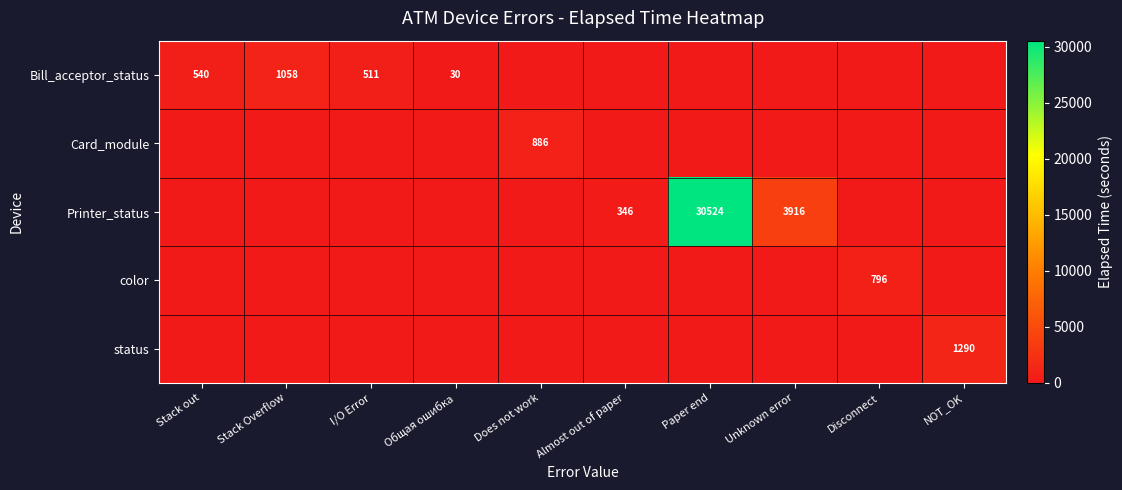

The value of Bill_acceptor_status at Общая ошибка is 9. True or false?

False